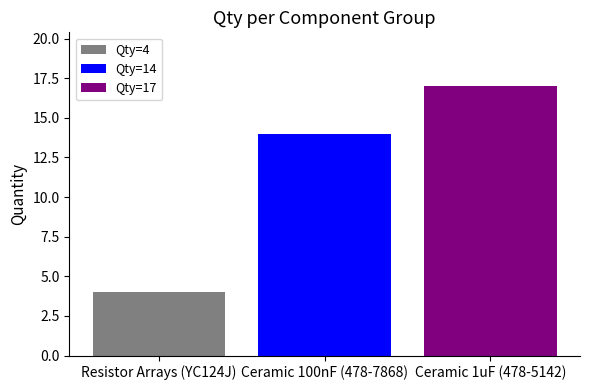

What is the greatest value displayed?

17